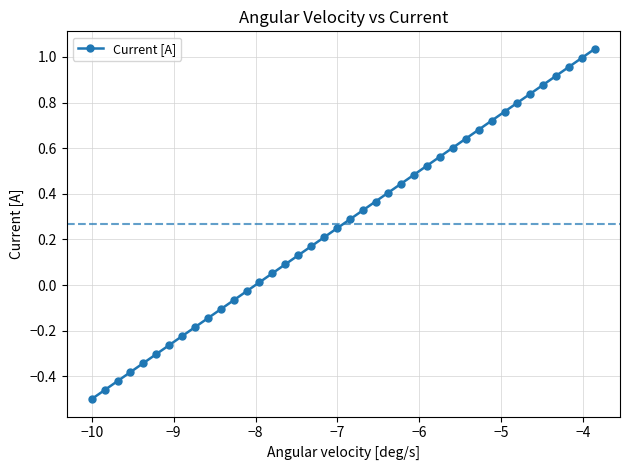

How many negative values are there?

13